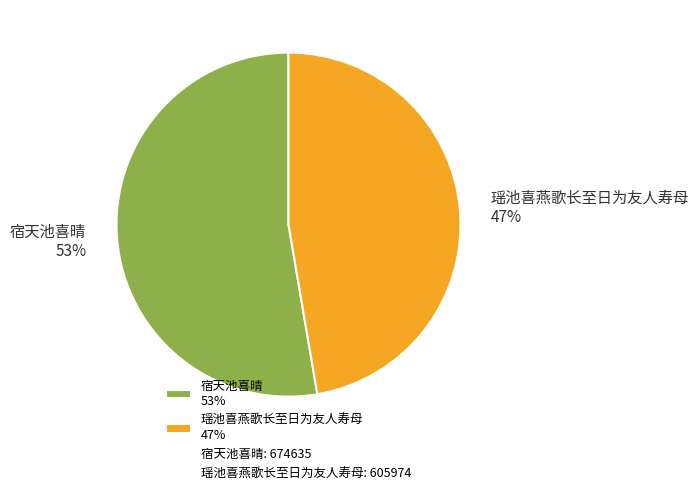

Rank the categories by value from highest to lowest.

宿天池喜晴, 瑶池喜燕歌长至日为友人寿母